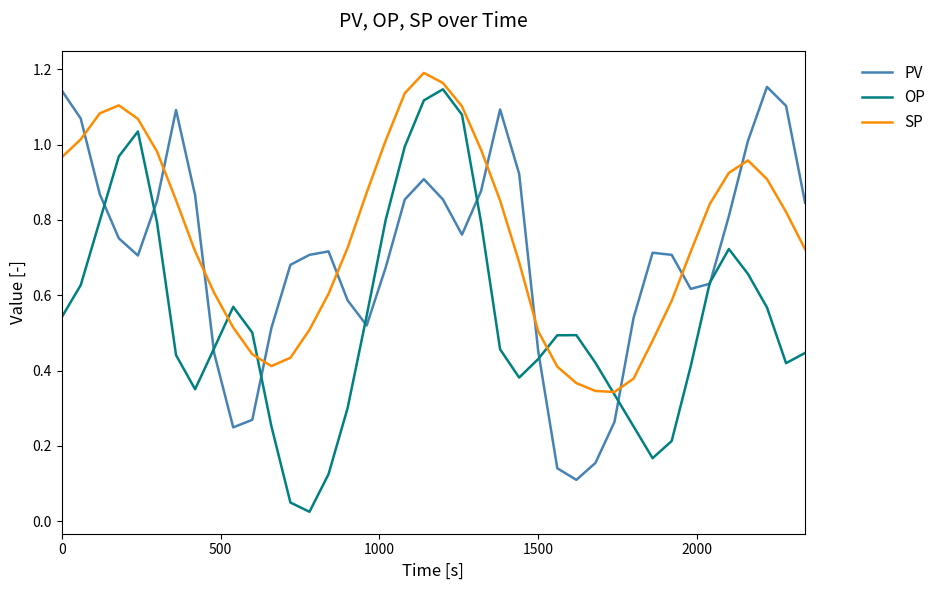

List the series in order of their overall mean, lowest first.

OP, PV, SP